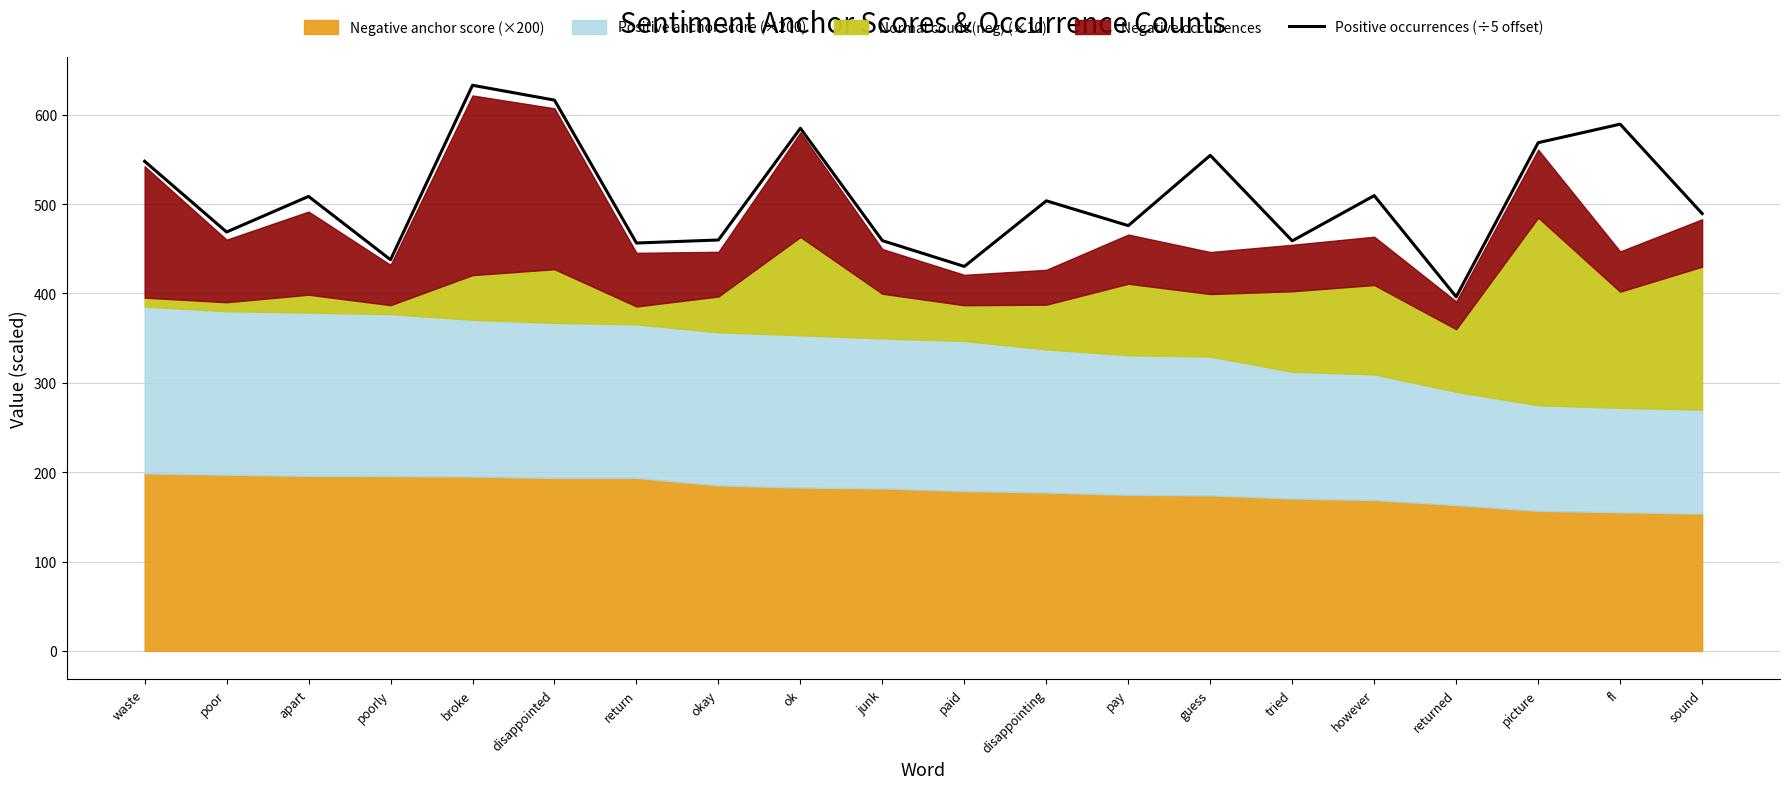

Rank the categories by value from highest to lowest.

broke, disappointed, fl, ok, picture, guess, waste, however, apart, disappointing, sound, pay, poor, okay, junk, tried, return, poorly, paid, returned